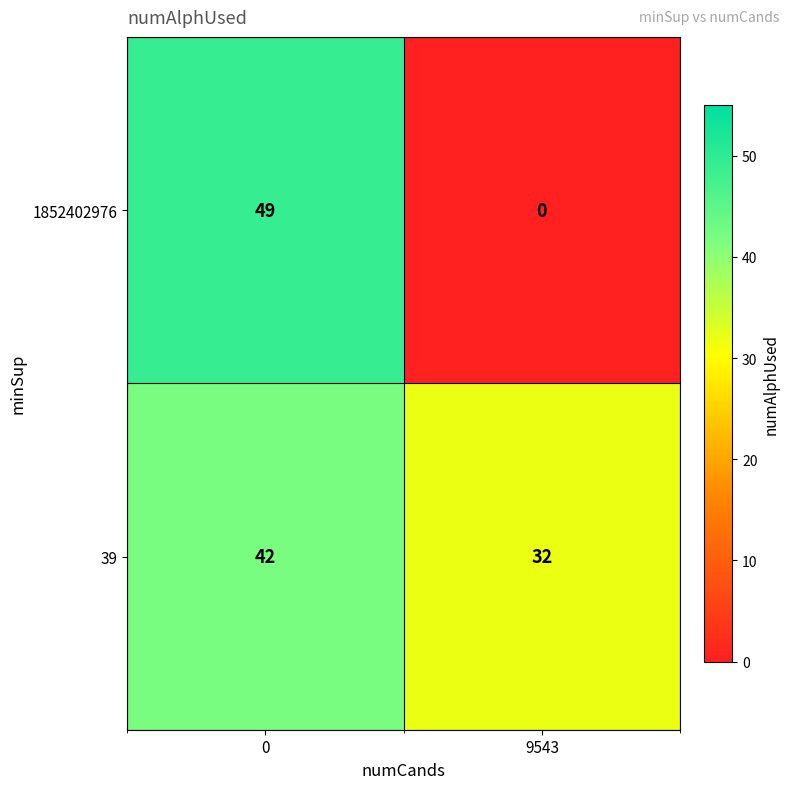

Is it true that 1852402976 equals 74 at 0?

False